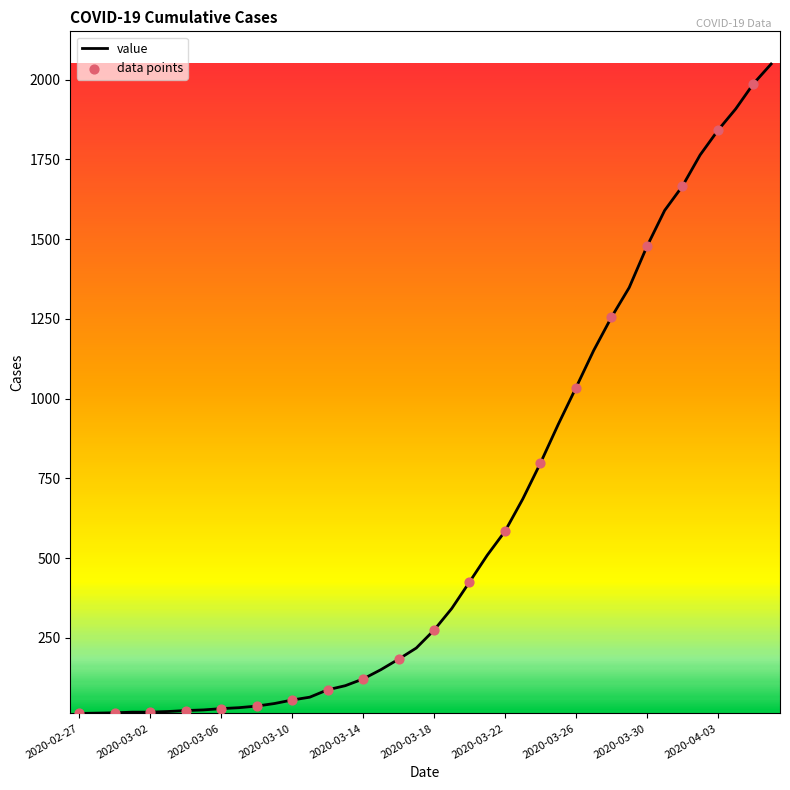

What is the greatest value displayed?

2049